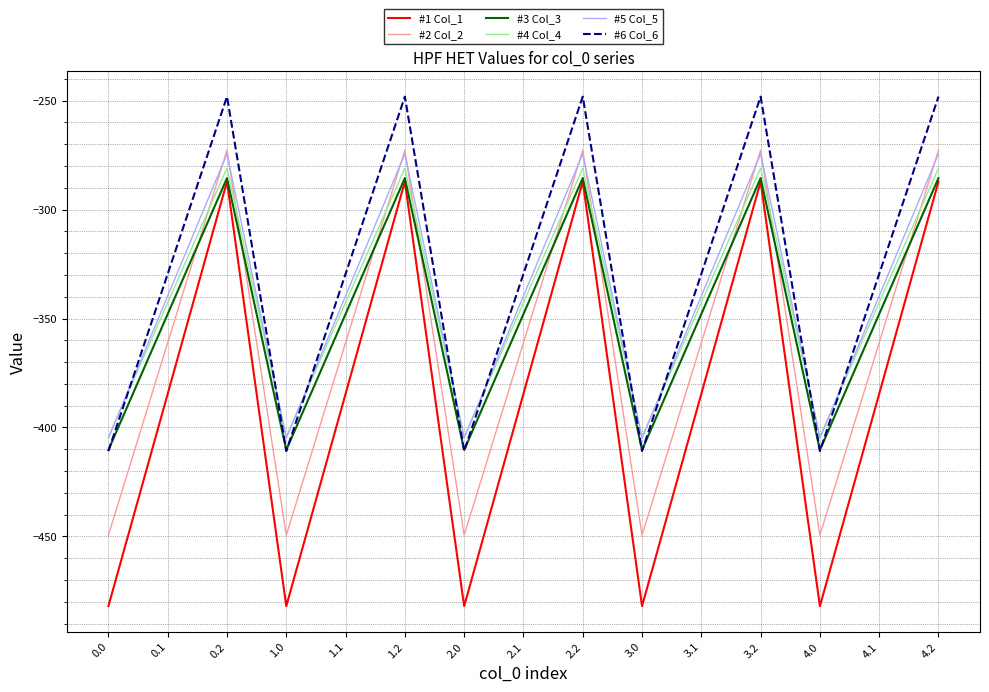

Reading right to left, extract all data points from this chart.

#1 Col_1: -287.1	-384.6	-482.0	-287.1	-384.6	-482.0	-287.1	-384.6	-482.0	-287.1	-384.6	-482.0	-287.1	-384.6	-482.0
#2 Col_2: -272.7	-361.1	-449.5	-272.7	-361.1	-449.5	-272.7	-361.1	-449.5	-272.7	-361.1	-449.5	-272.7	-361.1	-449.5
#3 Col_3: -285.5	-347.9	-410.3	-285.5	-347.9	-410.3	-285.5	-347.9	-410.3	-285.5	-347.9	-410.3	-285.5	-347.9	-410.3
#4 Col_4: -281.0	-342.7	-404.4	-281.0	-342.7	-404.4	-281.0	-342.7	-404.4	-281.0	-342.7	-404.4	-281.0	-342.7	-404.4
#5 Col_5: -274.4	-339.6	-404.9	-274.4	-339.6	-404.9	-274.4	-339.6	-404.9	-274.4	-339.6	-404.9	-274.4	-339.6	-404.9
#6 Col_6: -248.1	-329.5	-410.8	-248.1	-329.5	-410.8	-248.1	-329.5	-410.8	-248.1	-329.5	-410.8	-248.1	-329.5	-410.8